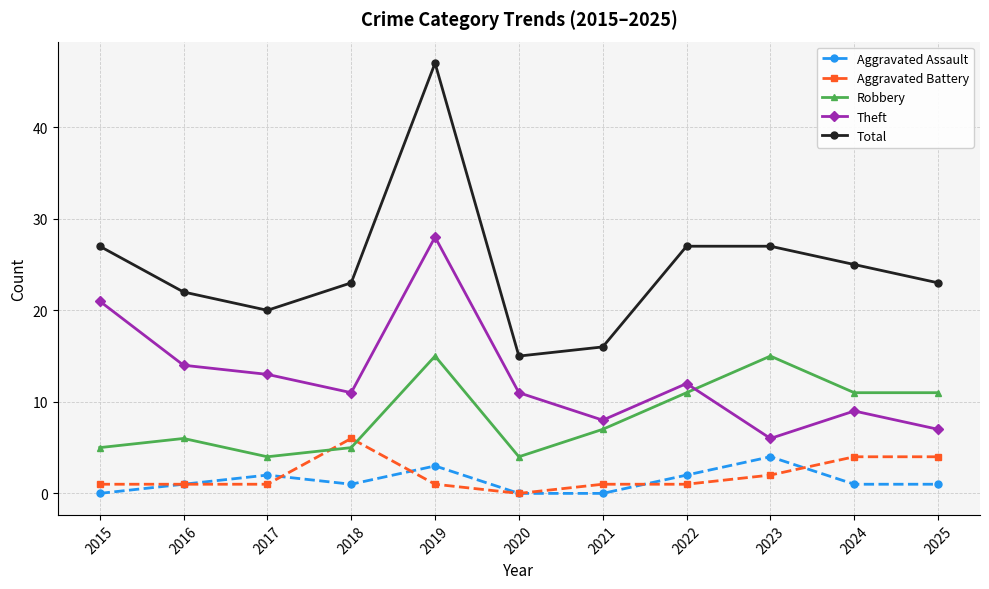

Is it true that Total equals 39 at 2025?

False